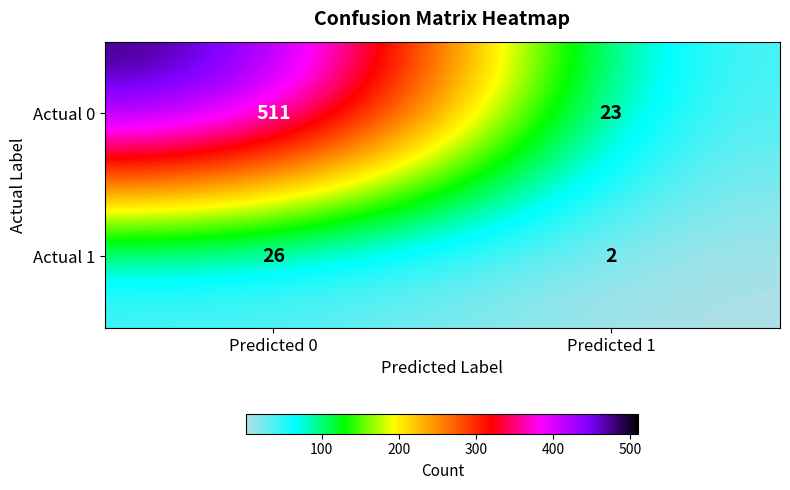

At which category is the sum across all series the highest?

Predicted 0